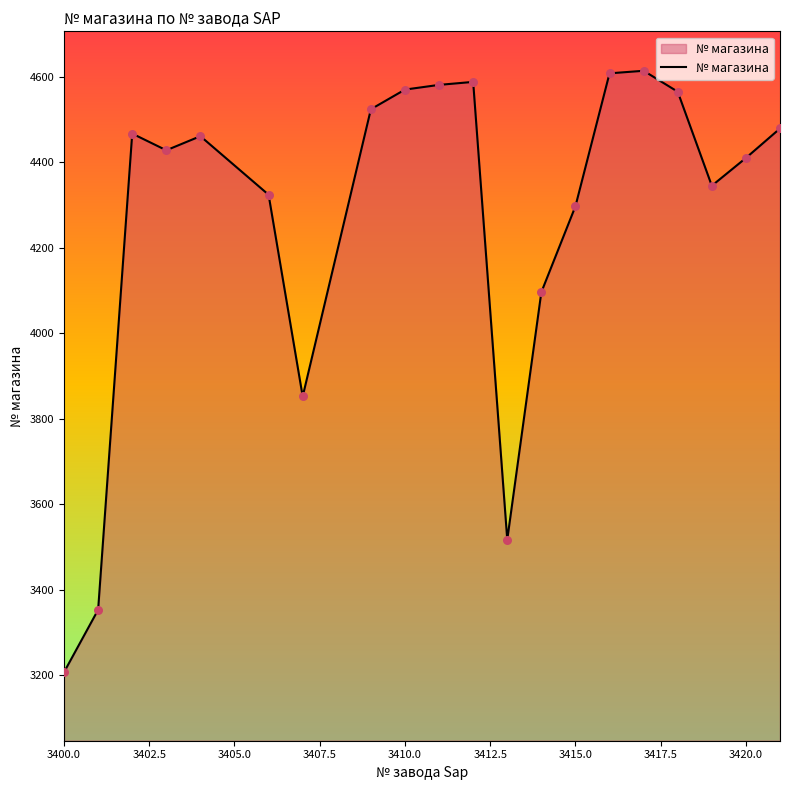

What is the difference between the maximum and minimum values?

1407